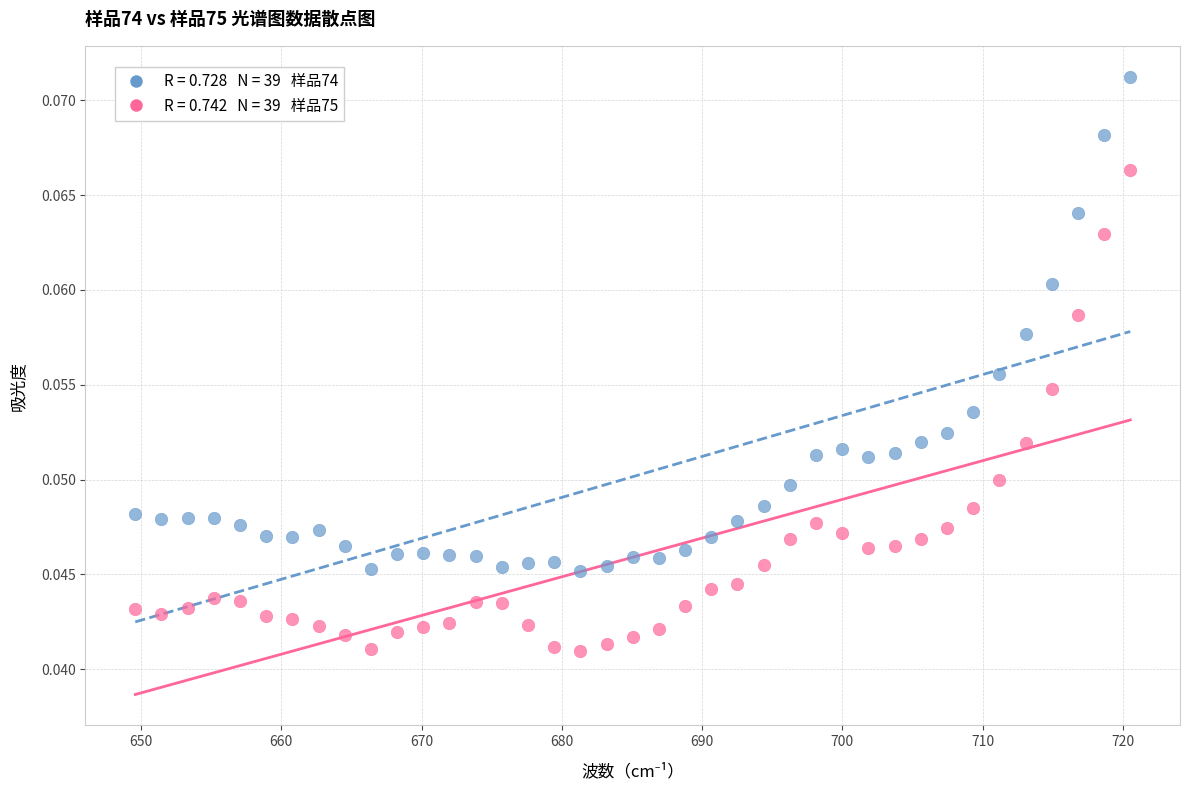

Across all data points, what is the range of X values (max minus min)?

70.9